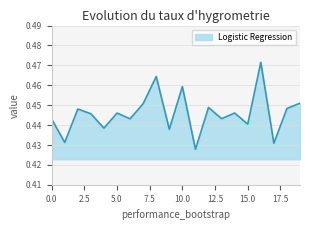

How many lines are shown in the chart?

1